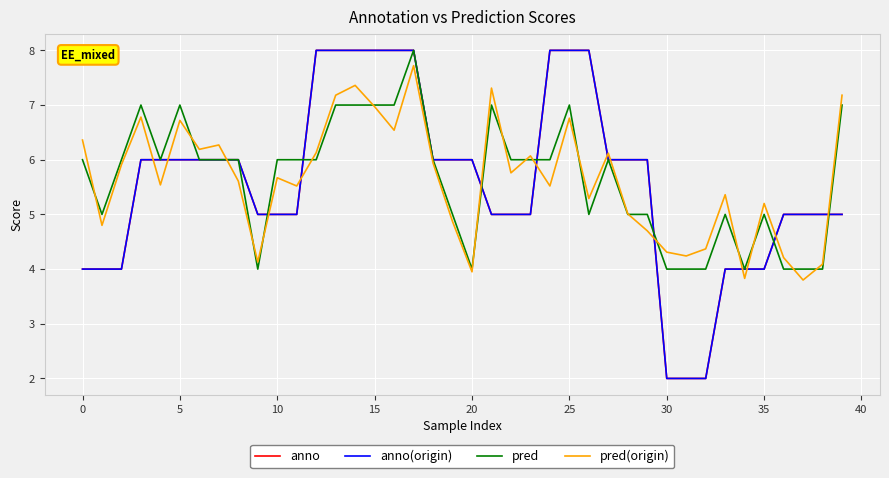

What is the sum of all anno values?

224.0